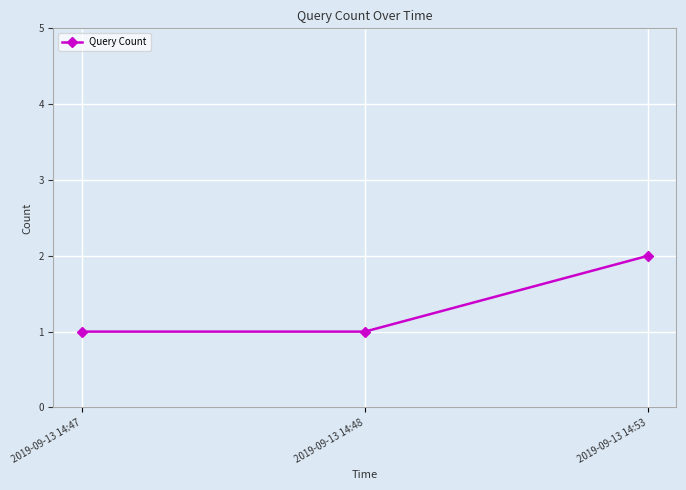

Reading left to right, extract all data points from this chart.

2019-09-13 14:47=1	2019-09-13 14:48=1	2019-09-13 14:53=2